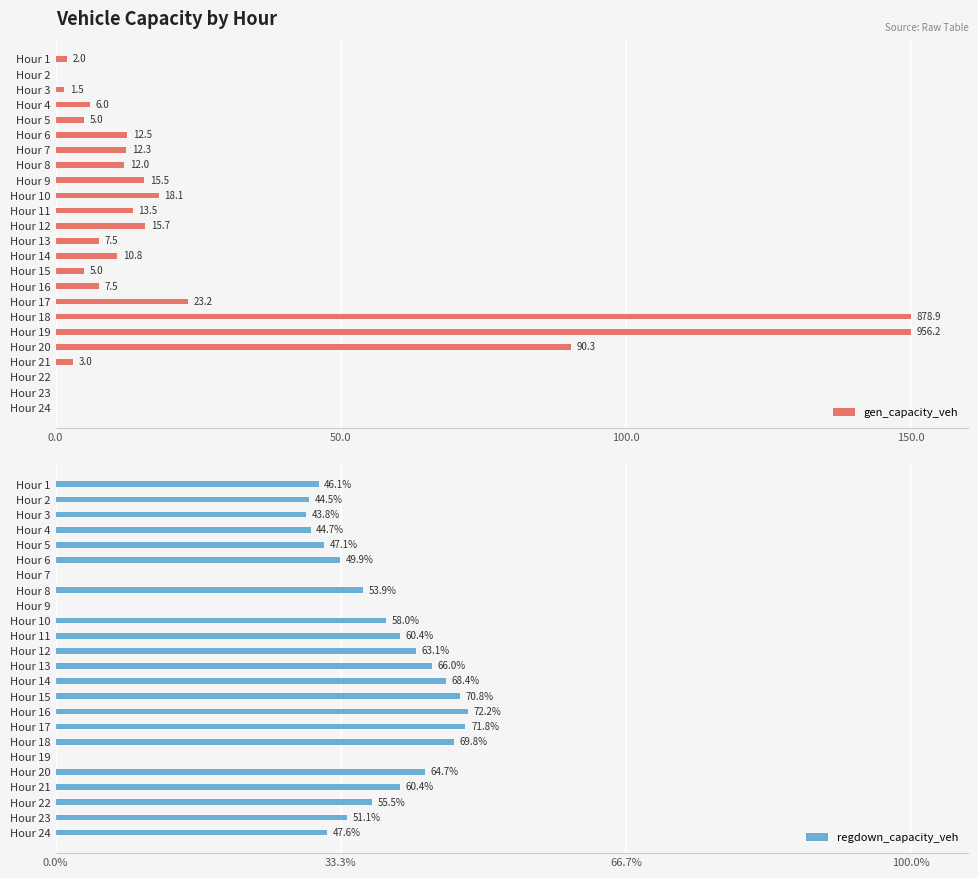

The gen_capacity_veh series shows 0.0 at Hour 24. True or false?

True